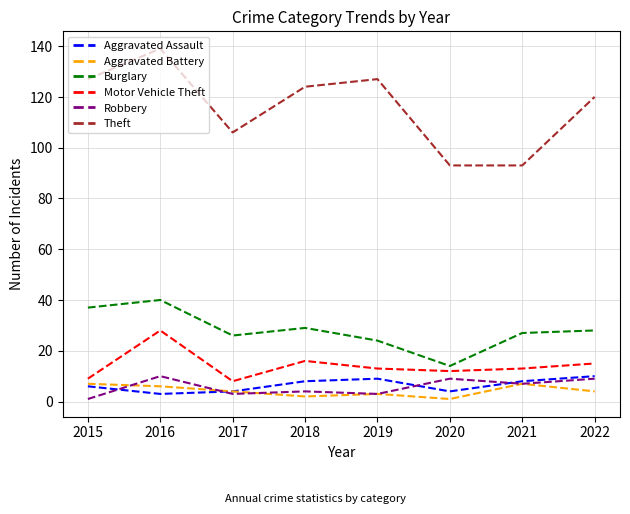

The value of Burglary at 2020 is 8. True or false?

False